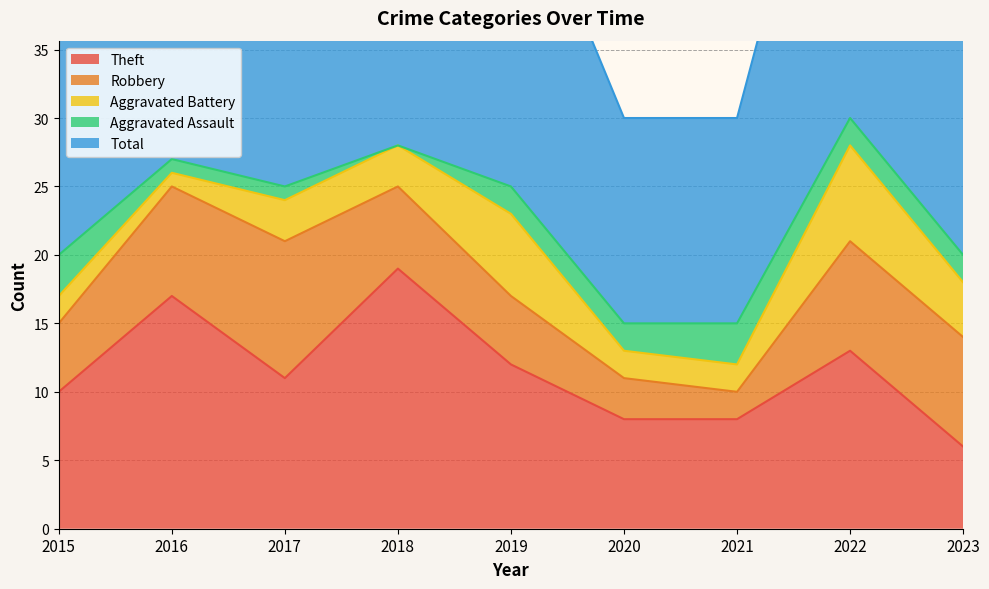

True or false: Aggravated Assault has a value of 0 at 2016.

False